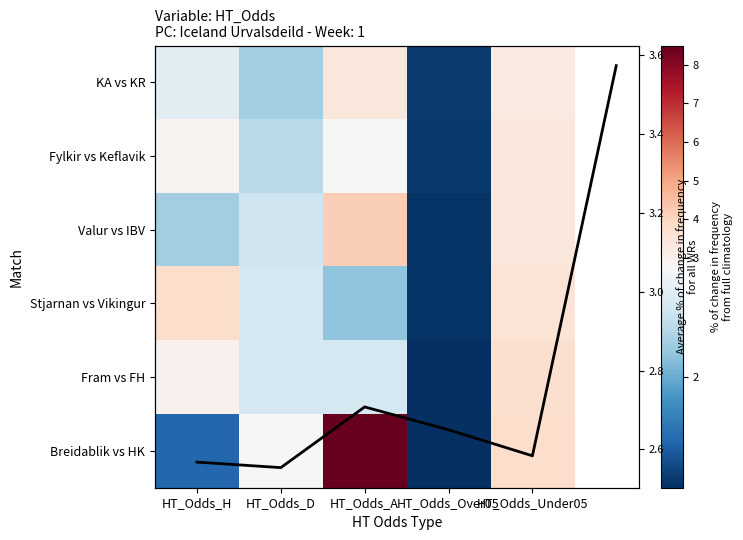

At HT_Odds_Over05, list the series in order from smallest to largest.

Fram vs FH, Breidablik vs HK, Valur vs IBV, Stjarnan vs Vikingur, Fylkir vs Keflavik, KA vs KR